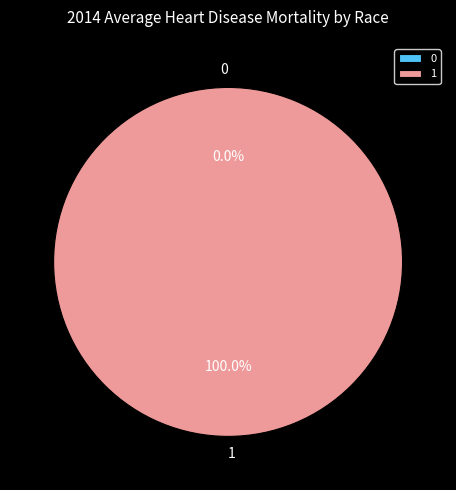

How many segments does this pie chart have?

2